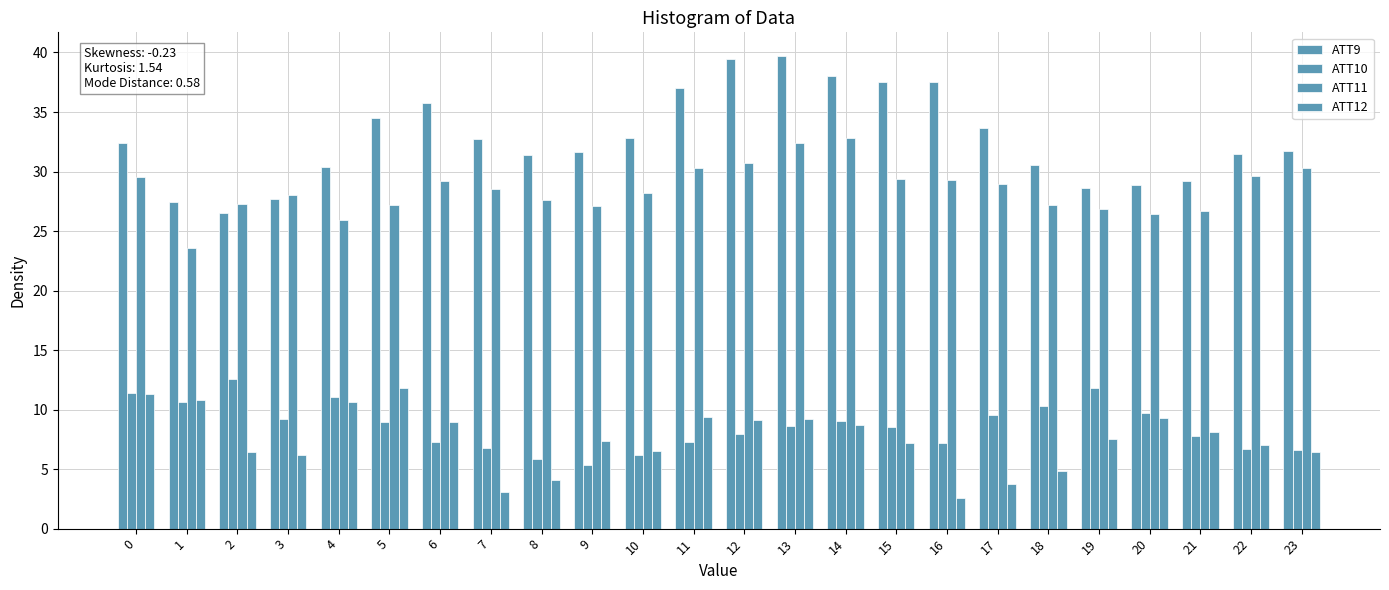

Reading right to left, what are all the values shown in this chart?

ATT9: 31.7	31.5	29.2	28.9	28.6	30.6	33.6	37.5	37.5	38.0	39.7	39.4	37.0	32.8	31.7	31.4	32.8	35.8	34.5	30.4	27.7	26.5	27.5	32.4
ATT10: 6.6	6.7	7.8	9.7	11.8	10.3	9.5	7.2	8.5	9.0	8.6	7.9	7.3	6.2	5.3	5.9	6.8	7.3	9.0	11.0	9.2	12.6	10.6	11.4
ATT11: 30.3	29.6	26.7	26.4	26.8	27.2	29.0	29.3	29.3	32.8	32.4	30.8	30.3	28.2	27.1	27.6	28.5	29.2	27.2	26.0	28.0	27.2	23.5	29.6
ATT12: 6.5	7.0	8.1	9.3	7.5	4.8	3.7	2.6	7.2	8.7	9.2	9.1	9.4	6.5	7.4	4.0	3.1	9.0	11.8	10.6	6.2	6.5	10.8	11.3